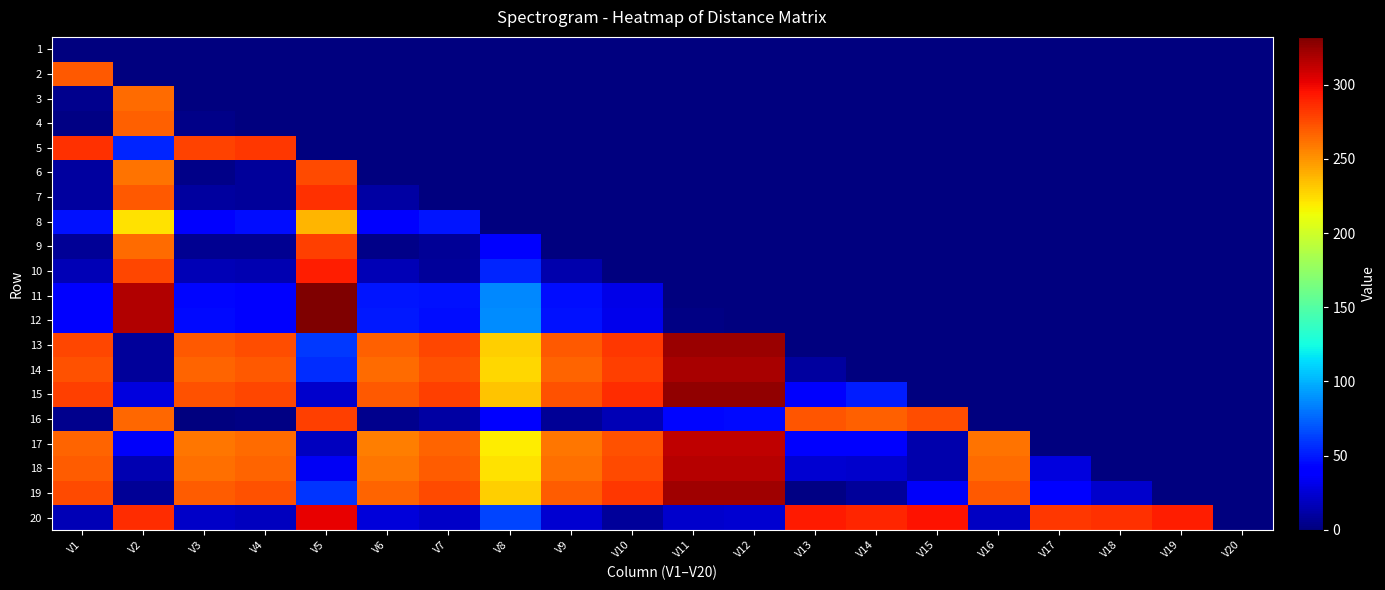

Which series has the largest total across all categories?

19